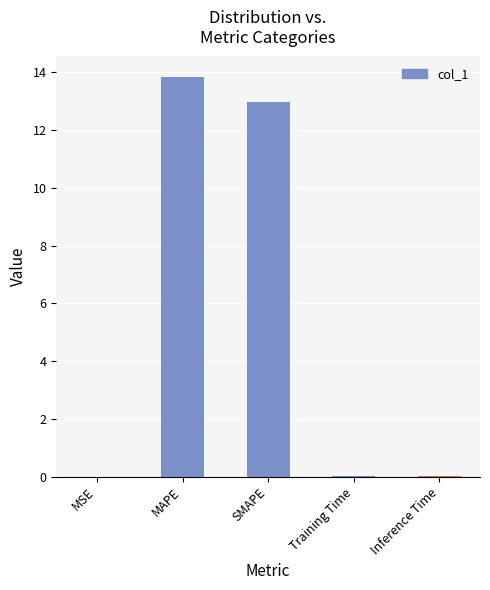

What is the approximate value at SMAPE?

12.9